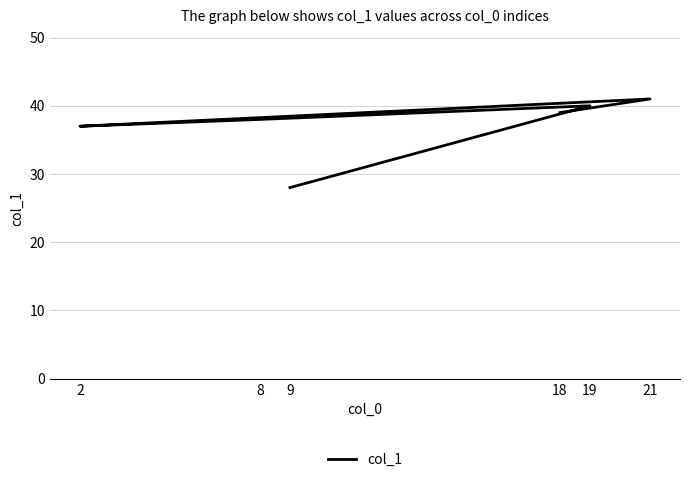

The value at 9 is 18. True or false?

False